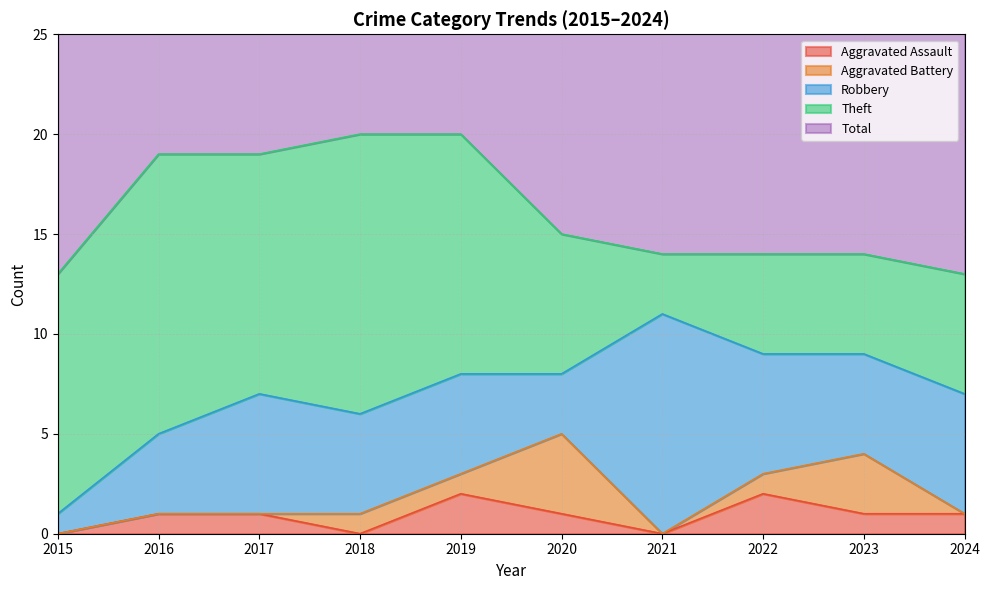

Reading left to right, transcribe all the data shown in this chart.

Aggravated Assault: 0	1	1	0	2	1	0	2	1	1
Aggravated Battery: 0	0	0	1	1	4	0	1	3	0
Robbery: 1	4	6	5	5	3	11	6	5	6
Theft: 12	14	12	14	12	7	3	5	5	6
Total: 13	19	19	20	20	15	14	14	14	14